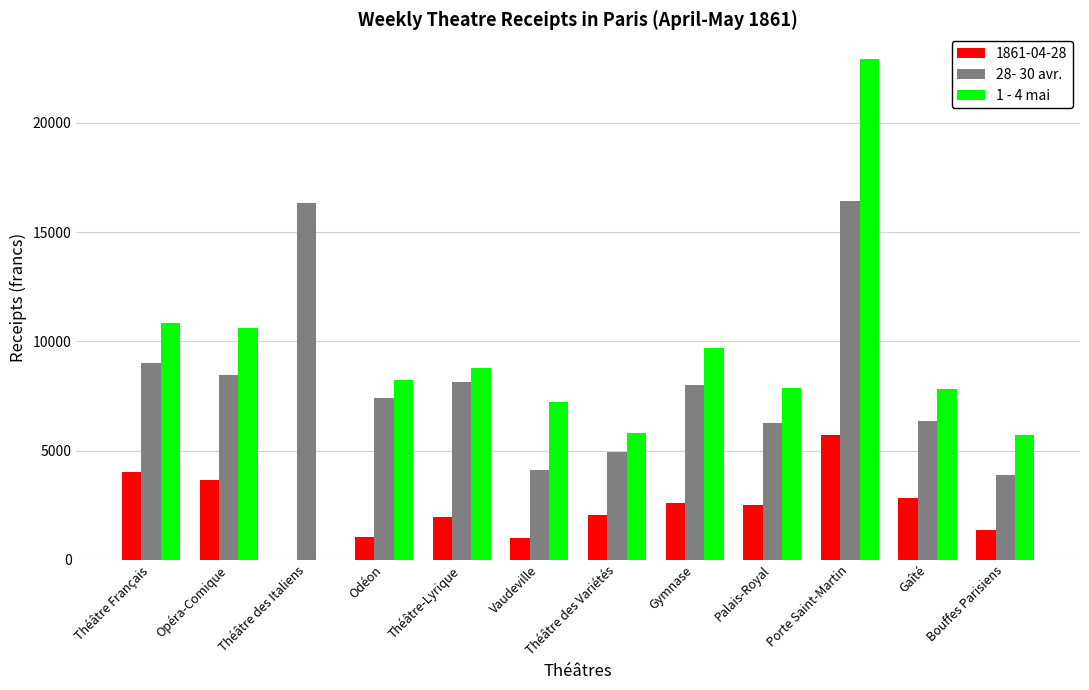

Which category has the highest value across all series?

Porte Saint-Martin